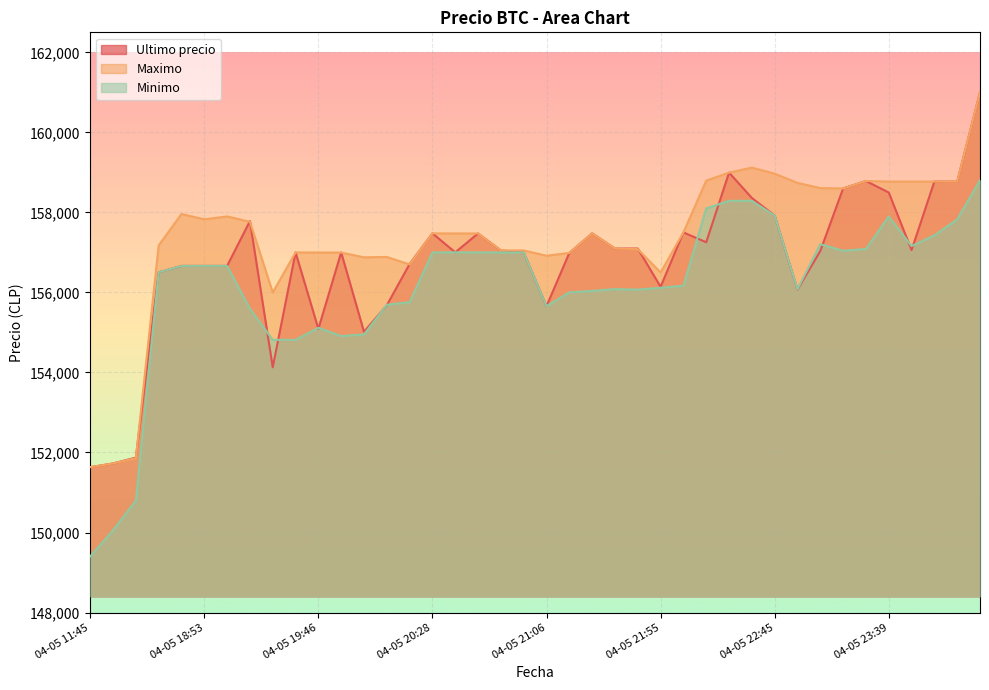

What is the label of the 36th point from the right?

04-05 18:38